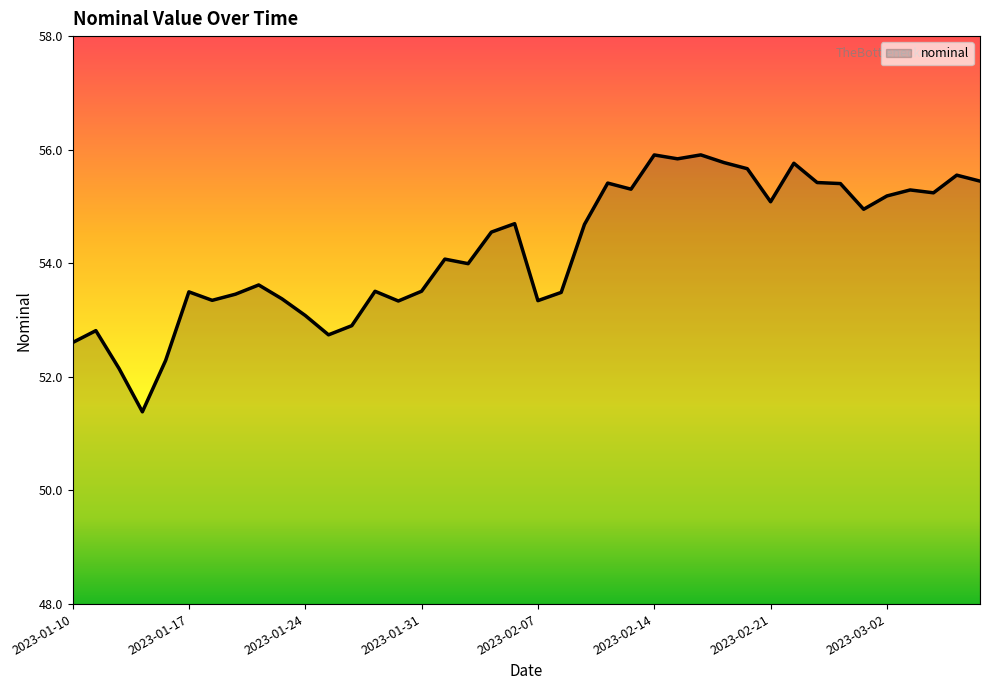

How many distinct data groups are displayed?

1